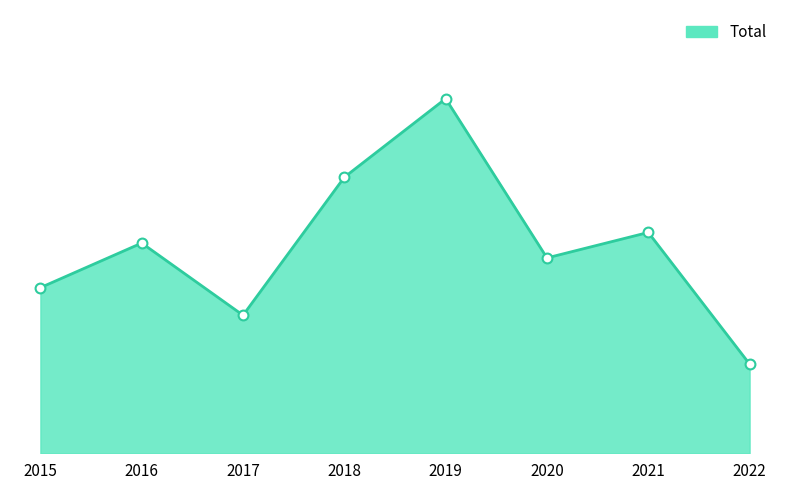

Is this an area chart (filled region under the line)?

Yes